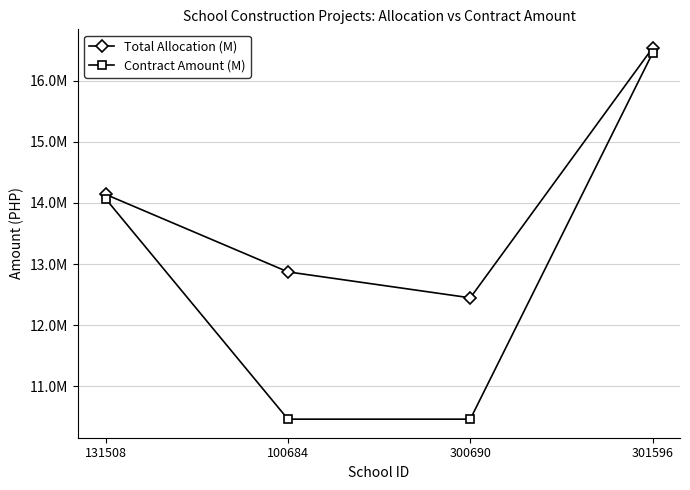

Where does the Contract Amount (M) series first go above 14070707?

131508